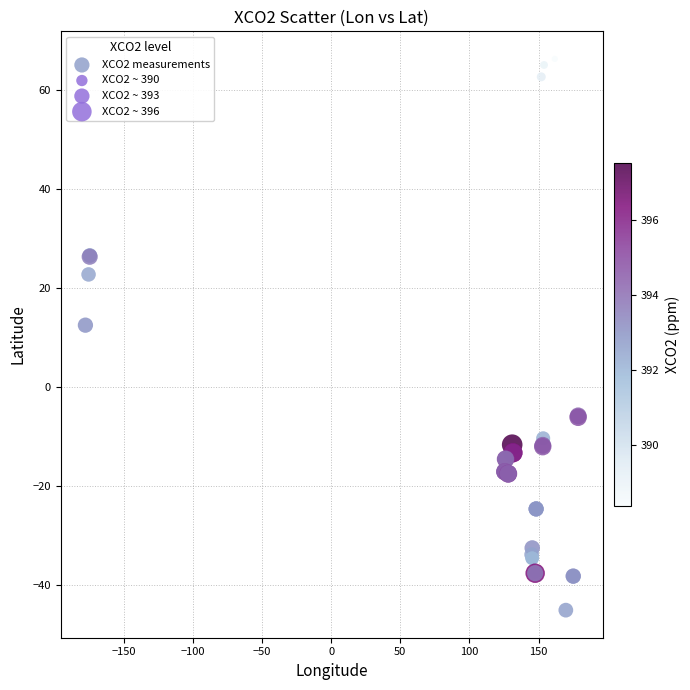

What Y value in the scatter plot is closest to 10?

12.6